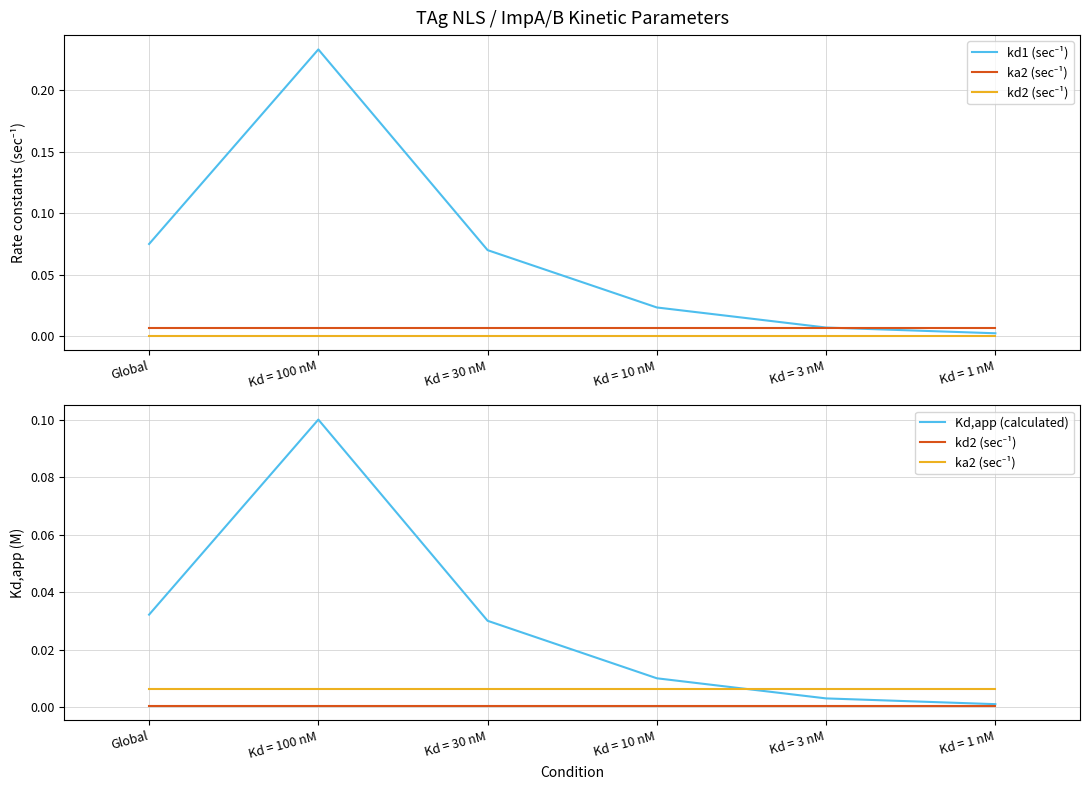

Reading right to left, extract all data points from this chart.

kd1 (sec⁻¹): 0.0	0.0	0.0	0.1	0.2	0.1
ka2 (sec⁻¹): 0.0	0.0	0.0	0.0	0.0	0.0
kd2 (sec⁻¹): 0.0	0.0	0.0	0.0	0.0	0.0
Kd,app (calculated): 0.0	0.0	0.0	0.0	0.1	0.0